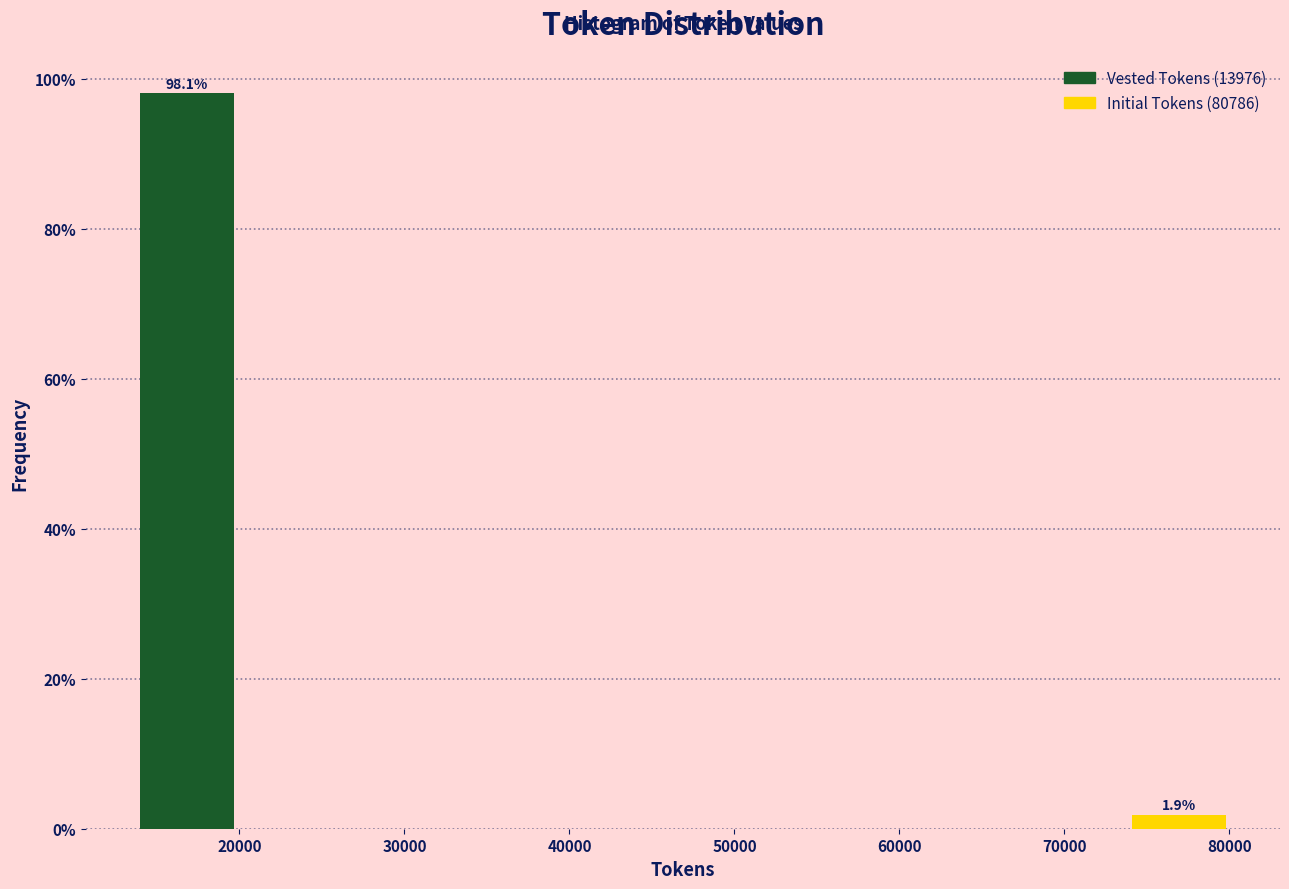

Which range on the x-axis has the tallest bar?

14000 to 21000